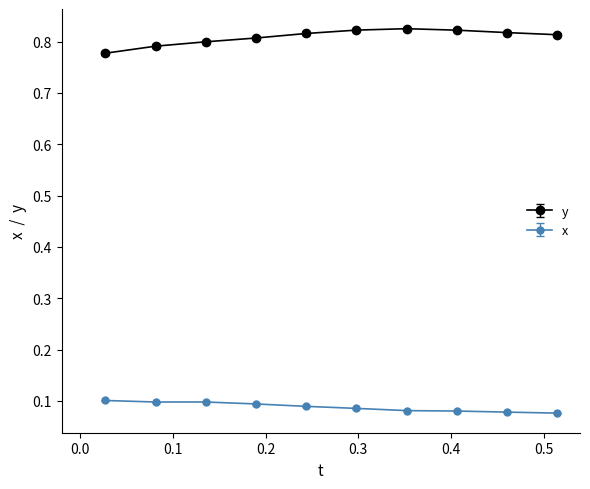

Rank the series by their average value, from lowest to highest.

x, y